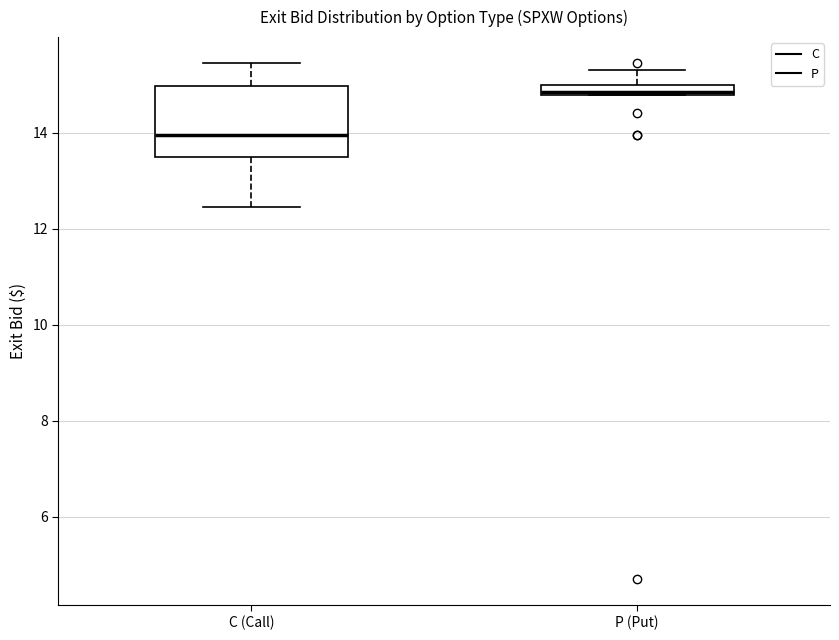

Which box has the highest median line?

P (Put)